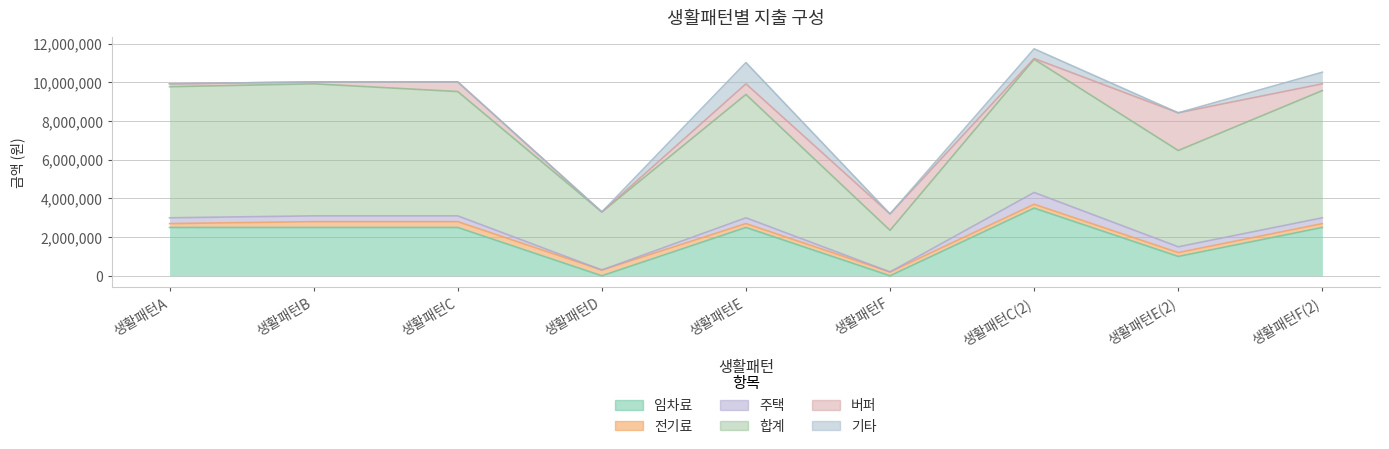

Count the number of data series in this chart.

6